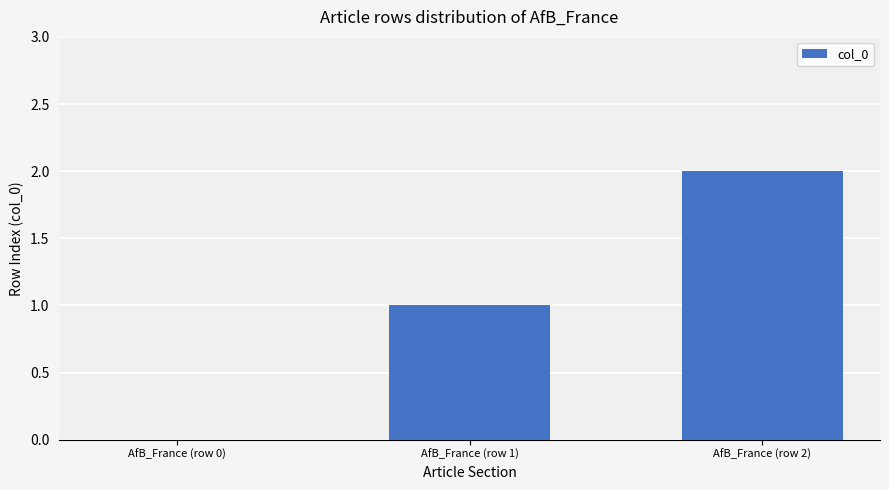

Count the number of categories in the chart.

3